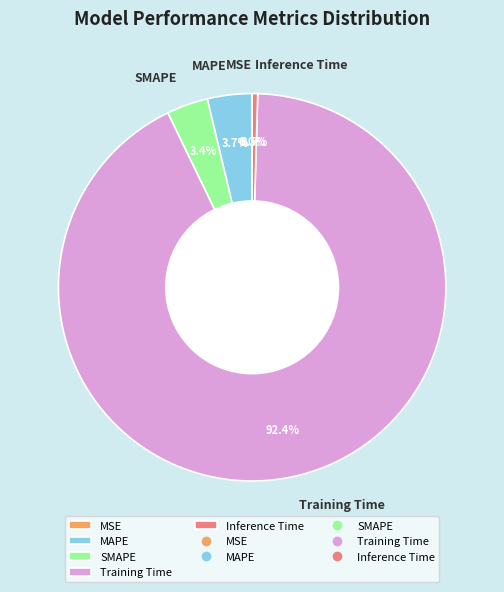

Between Training Time and Inference Time, which is larger?

Training Time